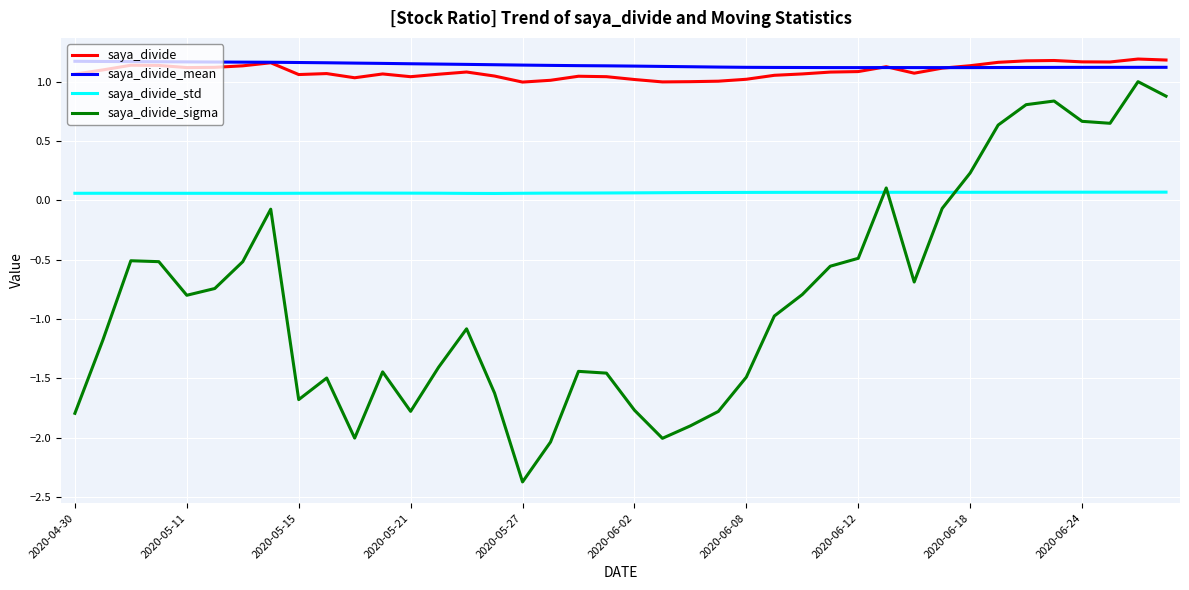

What is the minimum value shown in the chart?

-2.4